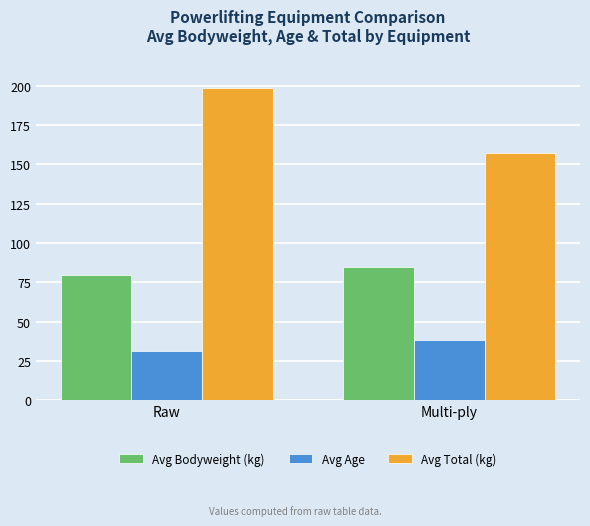

At which category is the sum across all series the highest?

Raw